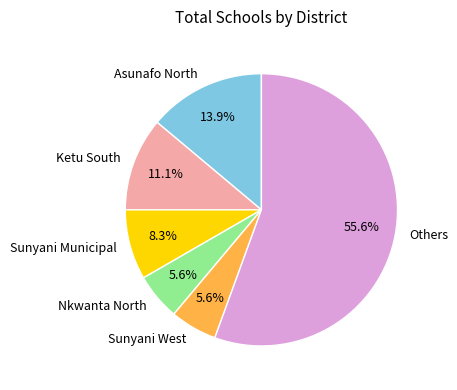

How many slices are in this pie chart?

6